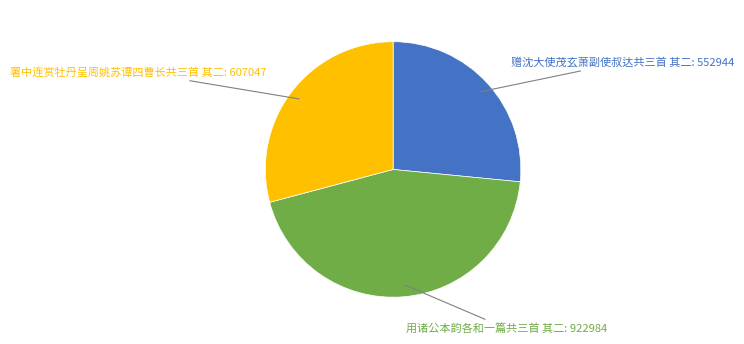

Is there any slice that represents more than half of the pie?

No